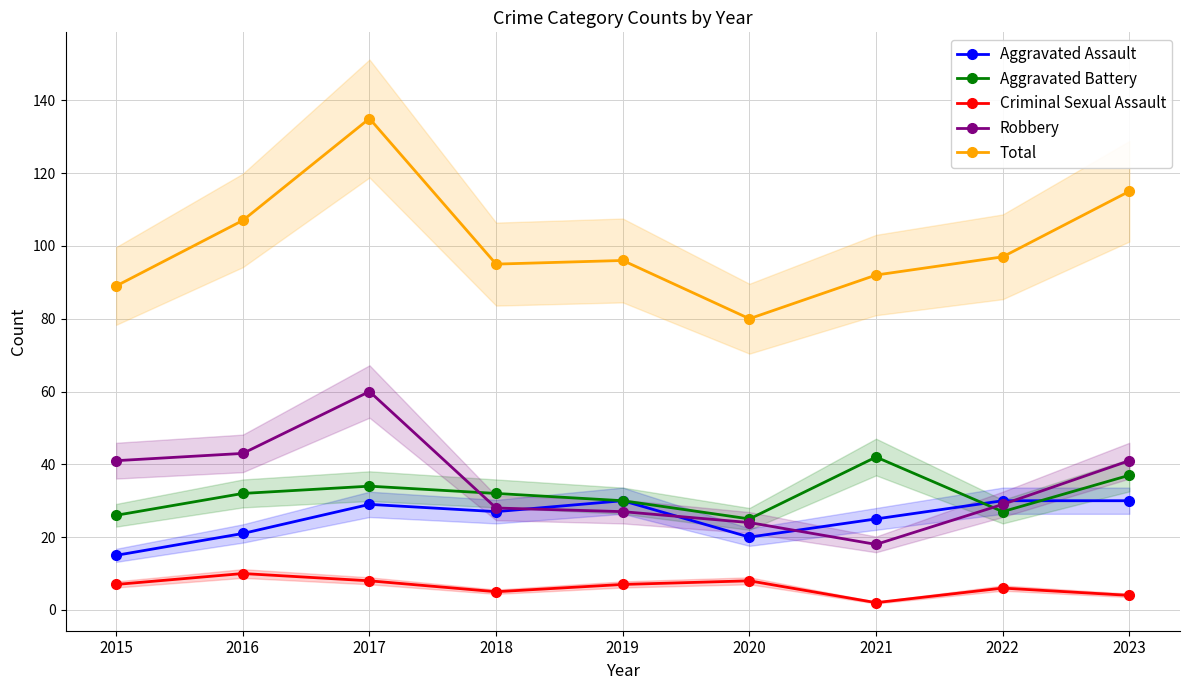

What is the sum of all Aggravated Battery values?

285